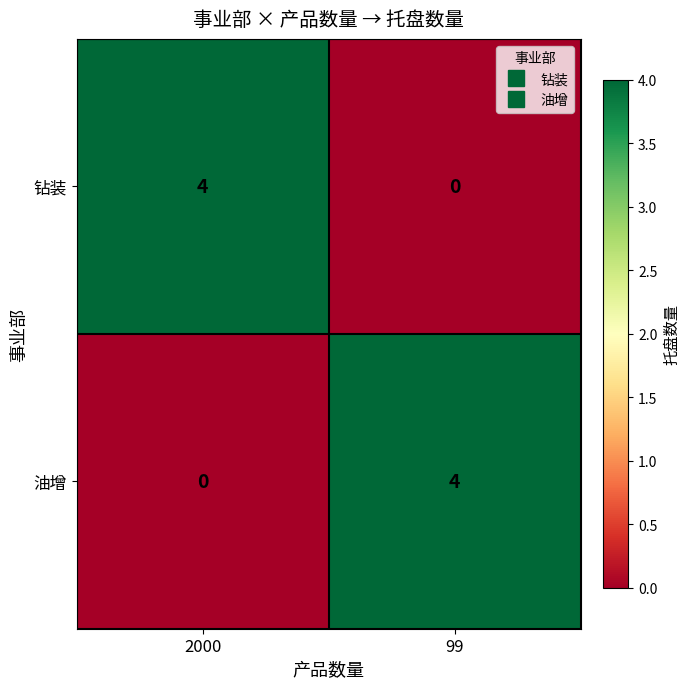

What is the difference between the highest and lowest values at 2000?

4